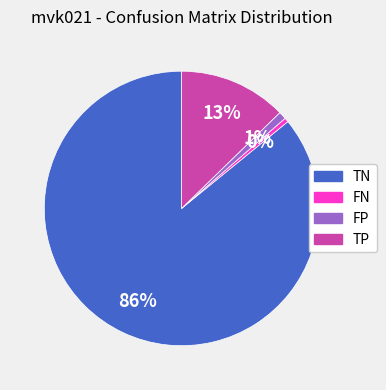

Which category accounts for the majority?

TN